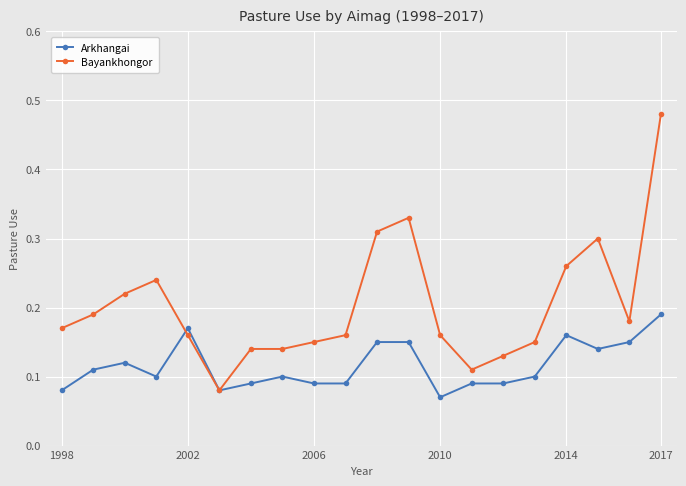

Count the Bayankhongor values in the range 0 to 1.

20